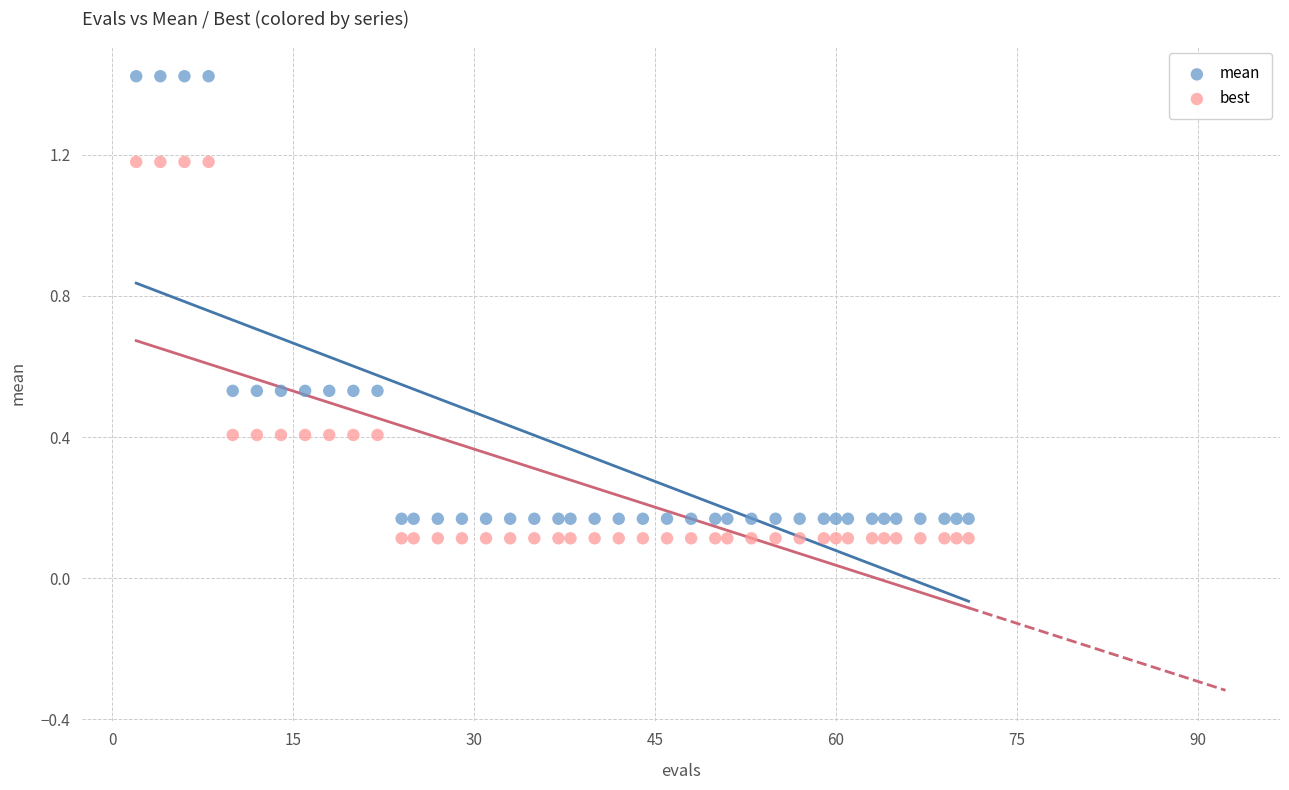

Across all data points, what is the range of Y values (max minus min)?

1.3